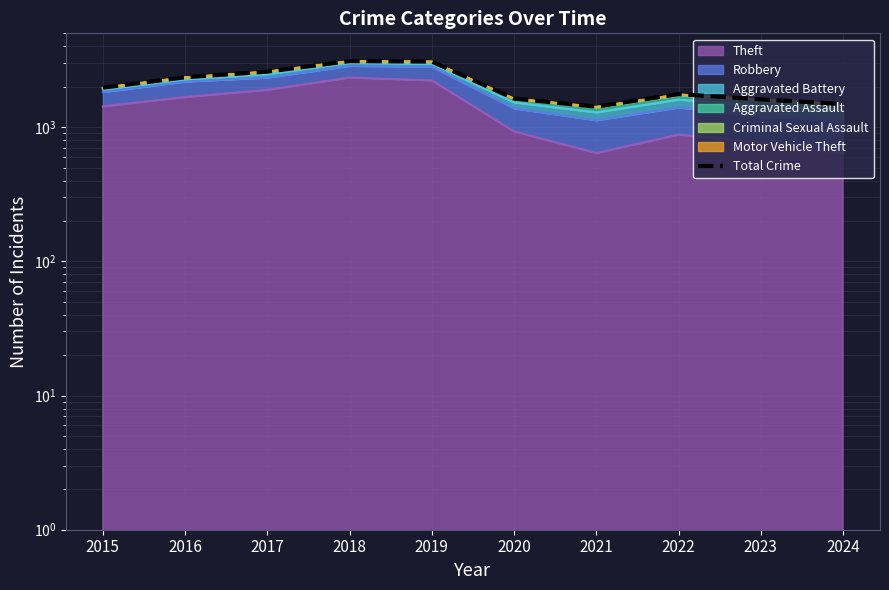

Does the chart display data point markers on the line(s)?

No